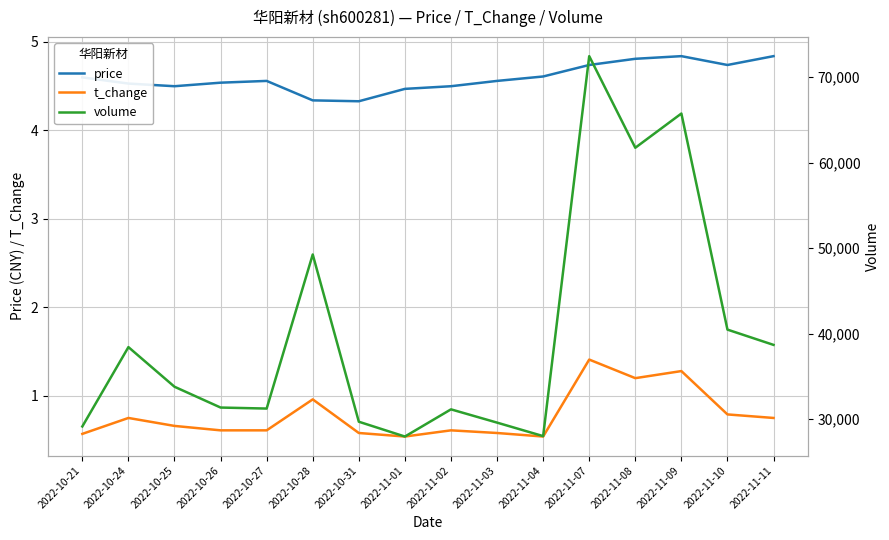

Which category has the highest value across all series?

2022-11-07